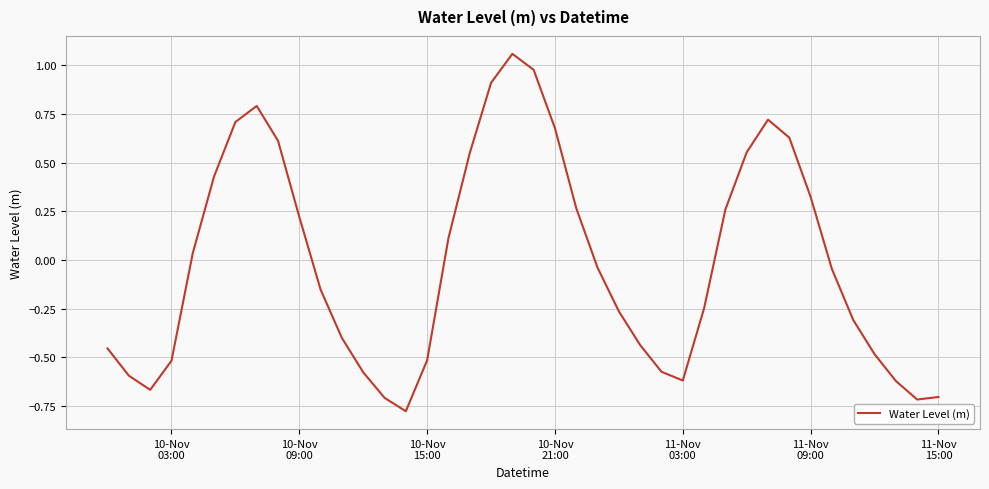

What is the difference between the maximum and minimum values?

1.8